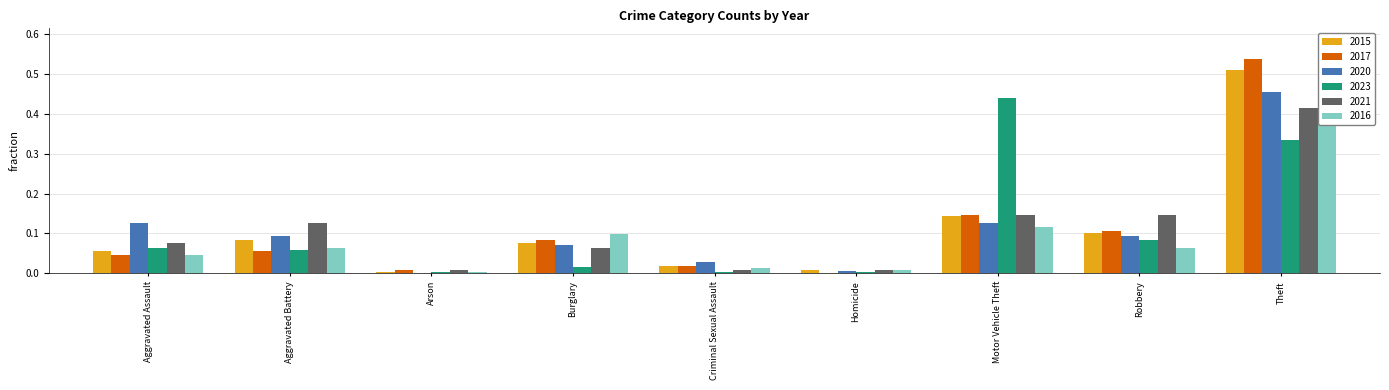

Reading left to right, transcribe all the data shown in this chart.

2015: Aggravated Assault=0.1	Aggravated Battery=0.1	Arson=0.0	Burglary=0.1	Criminal Sexual Assault=0.0	Homicide=0.0	Motor Vehicle Theft=0.1	Robbery=0.1	Theft=0.5
2017: Aggravated Assault=0.0	Aggravated Battery=0.1	Arson=0.0	Burglary=0.1	Criminal Sexual Assault=0.0	Homicide=0.0	Motor Vehicle Theft=0.1	Robbery=0.1	Theft=0.5
2020: Aggravated Assault=0.1	Aggravated Battery=0.1	Arson=0.0	Burglary=0.1	Criminal Sexual Assault=0.0	Homicide=0.0	Motor Vehicle Theft=0.1	Robbery=0.1	Theft=0.5
2023: Aggravated Assault=0.1	Aggravated Battery=0.1	Arson=0.0	Burglary=0.0	Criminal Sexual Assault=0.0	Homicide=0.0	Motor Vehicle Theft=0.4	Robbery=0.1	Theft=0.3
2021: Aggravated Assault=0.1	Aggravated Battery=0.1	Arson=0.0	Burglary=0.1	Criminal Sexual Assault=0.0	Homicide=0.0	Motor Vehicle Theft=0.1	Robbery=0.1	Theft=0.4
2016: Aggravated Assault=0.0	Aggravated Battery=0.1	Arson=0.0	Burglary=0.1	Criminal Sexual Assault=0.0	Homicide=0.0	Motor Vehicle Theft=0.1	Robbery=0.1	Theft=0.6